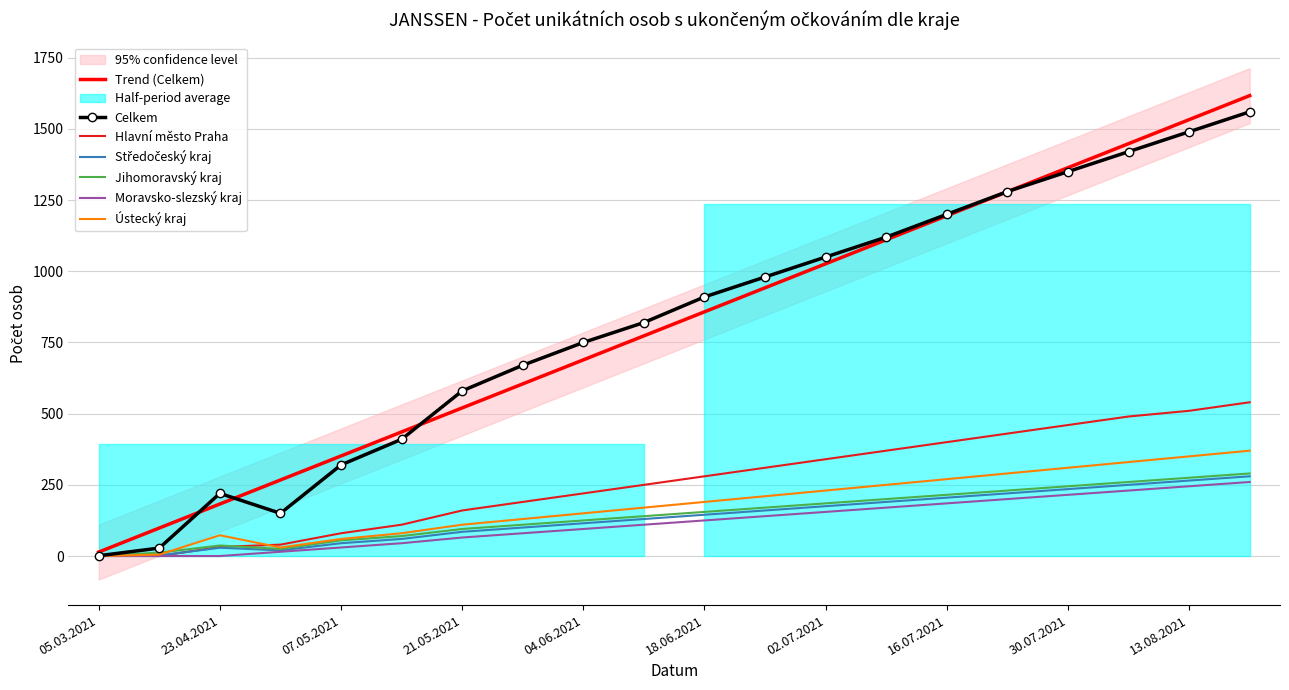

Reading right to left, transcribe all the data shown in this chart.

Celkem: 20.08.2021=1560	13.08.2021=1490	06.08.2021=1420	30.07.2021=1350	23.07.2021=1280	16.07.2021=1200	09.07.2021=1120	02.07.2021=1050	25.06.2021=980	18.06.2021=910	11.06.2021=820	04.06.2021=750	28.05.2021=670	21.05.2021=580	14.05.2021=410	07.05.2021=320	30.04.2021=150	23.04.2021=220	22.04.2021=28	05.03.2021=1
Hlavní město Praha: 20.08.2021=540	13.08.2021=510	06.08.2021=490	30.07.2021=460	23.07.2021=430	16.07.2021=400	09.07.2021=370	02.07.2021=340	25.06.2021=310	18.06.2021=280	11.06.2021=250	04.06.2021=220	28.05.2021=190	21.05.2021=160	14.05.2021=110	07.05.2021=80	30.04.2021=40	23.04.2021=32	22.04.2021=0	05.03.2021=1
Středočeský kraj: 20.08.2021=280	13.08.2021=265	06.08.2021=250	30.07.2021=235	23.07.2021=220	16.07.2021=205	09.07.2021=190	02.07.2021=175	25.06.2021=160	18.06.2021=145	11.06.2021=130	04.06.2021=115	28.05.2021=100	21.05.2021=85	14.05.2021=60	07.05.2021=45	30.04.2021=20	23.04.2021=29	22.04.2021=2	05.03.2021=0
Jihomoravský kraj: 20.08.2021=290	13.08.2021=275	06.08.2021=260	30.07.2021=245	23.07.2021=230	16.07.2021=215	09.07.2021=200	02.07.2021=185	25.06.2021=170	18.06.2021=155	11.06.2021=140	04.06.2021=125	28.05.2021=110	21.05.2021=95	14.05.2021=70	07.05.2021=55	30.04.2021=25	23.04.2021=37	22.04.2021=12	05.03.2021=0
Moravsko-slezský kraj: 20.08.2021=260	13.08.2021=245	06.08.2021=230	30.07.2021=215	23.07.2021=200	16.07.2021=185	09.07.2021=170	02.07.2021=155	25.06.2021=140	18.06.2021=125	11.06.2021=110	04.06.2021=95	28.05.2021=80	21.05.2021=65	14.05.2021=45	07.05.2021=30	30.04.2021=15	23.04.2021=0	22.04.2021=0	05.03.2021=0
Ústecký kraj: 20.08.2021=370	13.08.2021=350	06.08.2021=330	30.07.2021=310	23.07.2021=290	16.07.2021=270	09.07.2021=250	02.07.2021=230	25.06.2021=210	18.06.2021=190	11.06.2021=170	04.06.2021=150	28.05.2021=130	21.05.2021=110	14.05.2021=80	07.05.2021=60	30.04.2021=30	23.04.2021=73	22.04.2021=5	05.03.2021=0